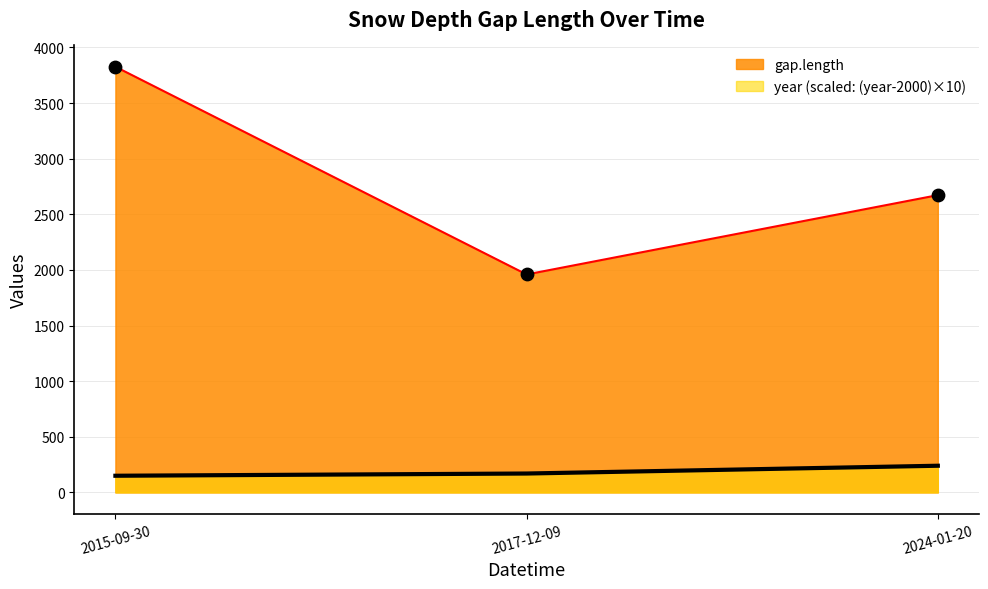

What are all the series names shown in the legend?

gap.length, year (scaled: (year-2000)×10)